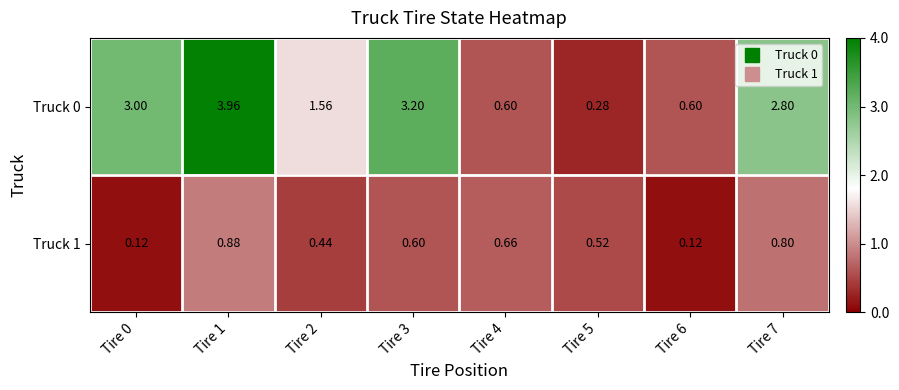

Is the value of Truck 0 at Tire 5 greater than the value of Truck 1 at Tire 0?

Yes